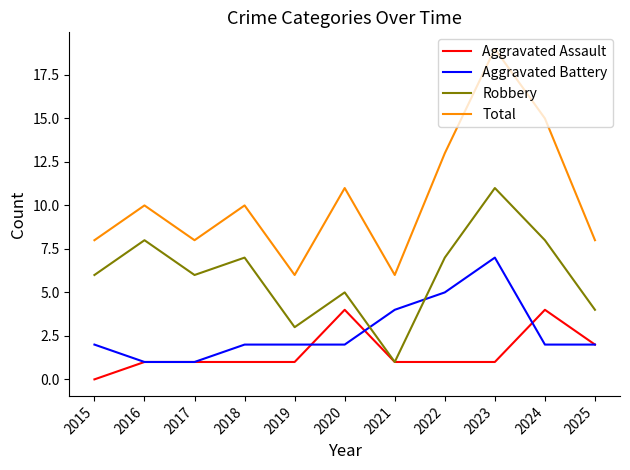

True or false: Total and Aggravated Battery intersect in this chart.

False